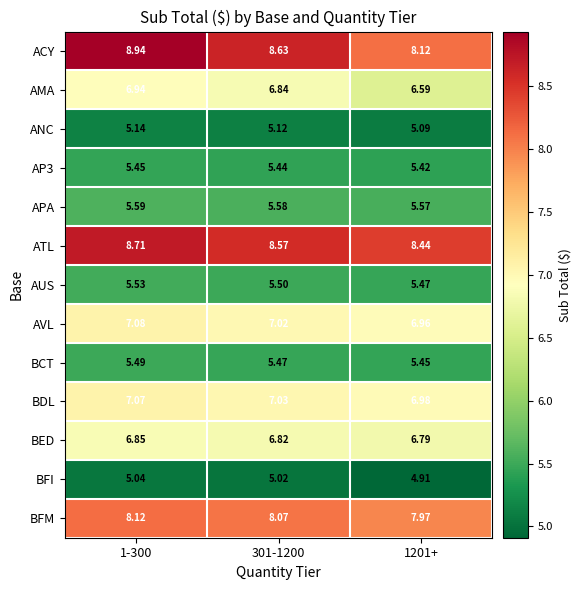

Which series has the largest total across all categories?

ATL